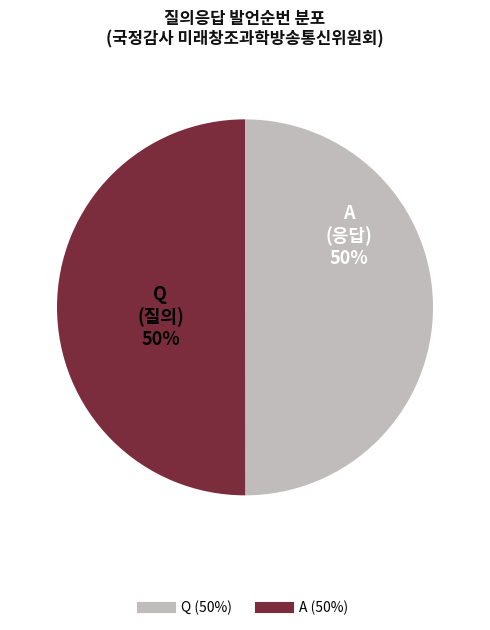

Count the number of slices in the pie.

2